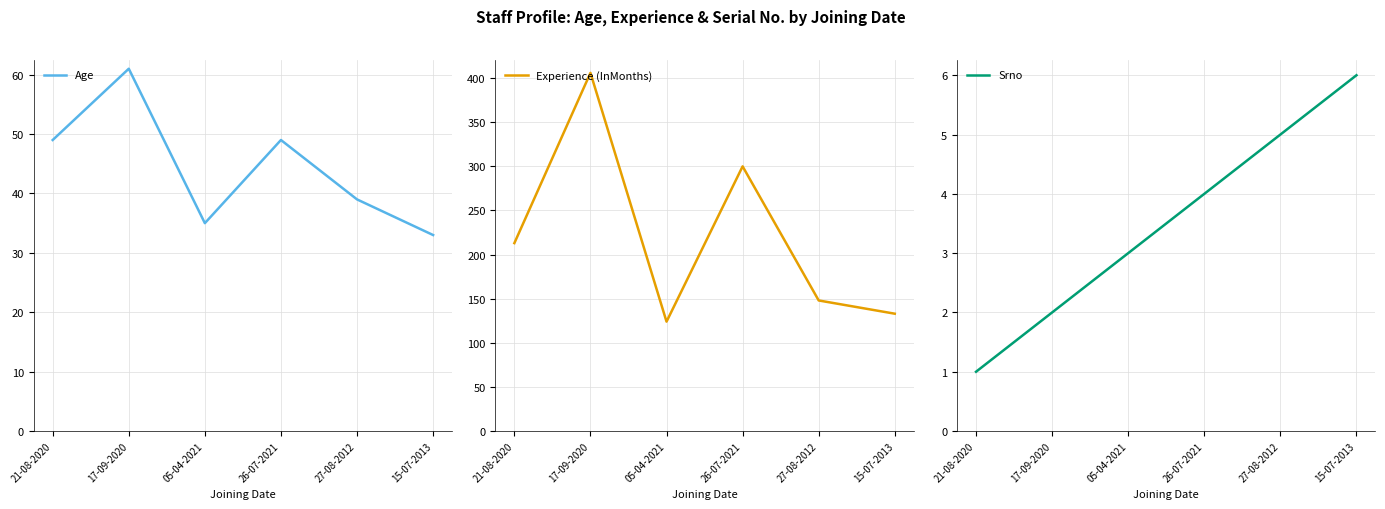

What are all the series names shown in the legend?

Age, Experience (InMonths), Srno